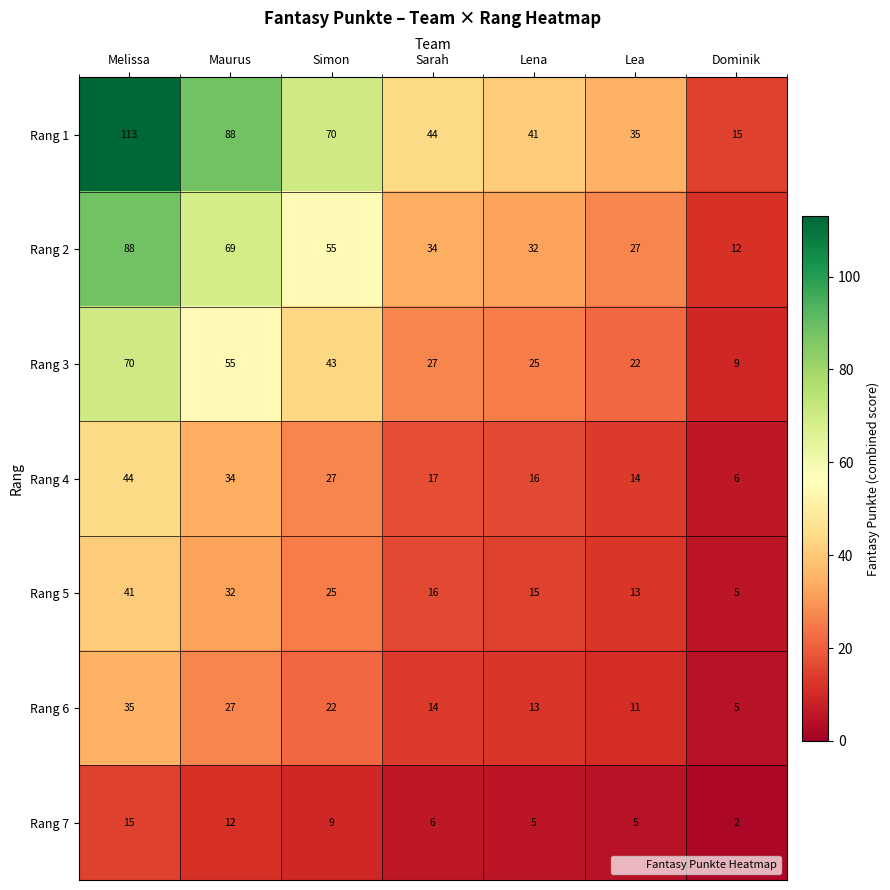

Where is Rang 3 nearest to the value 39?

Simon